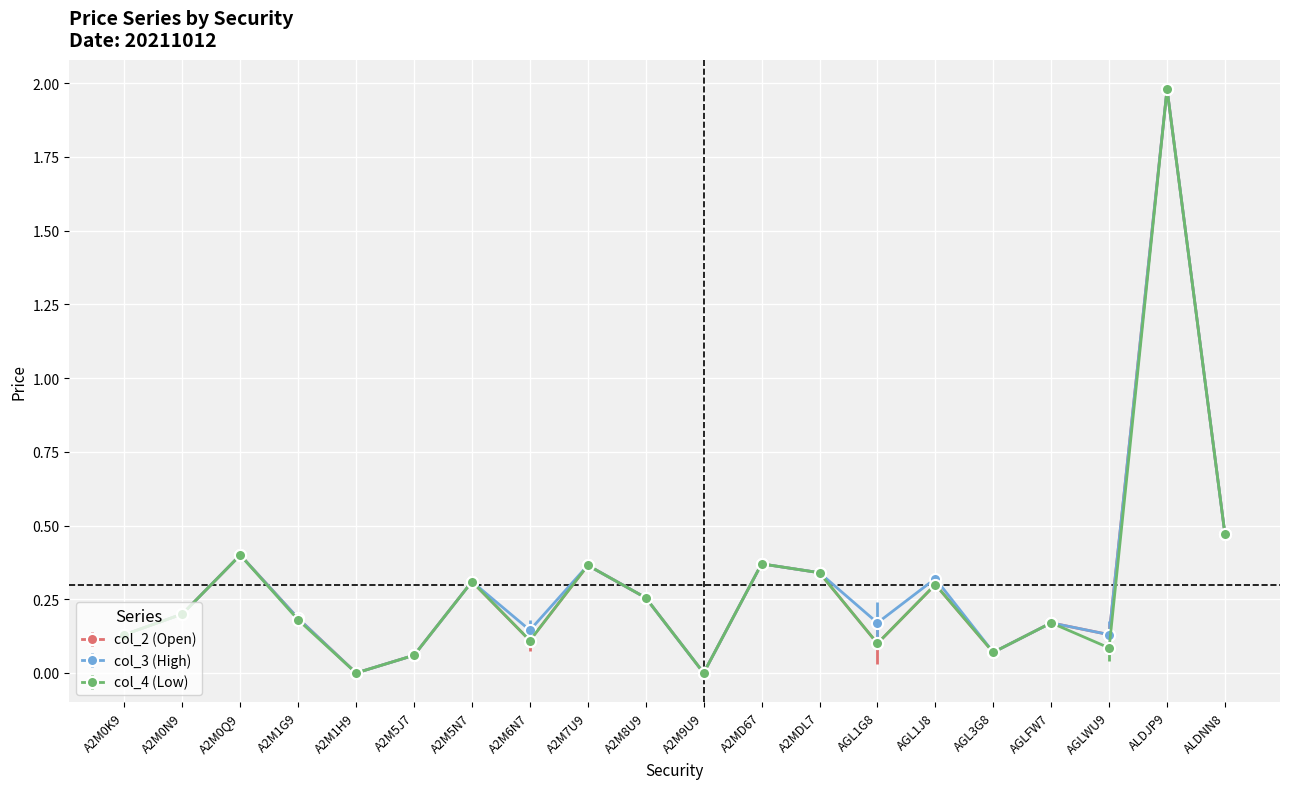

What is the label of the 10th point from the left?

A2M8U9